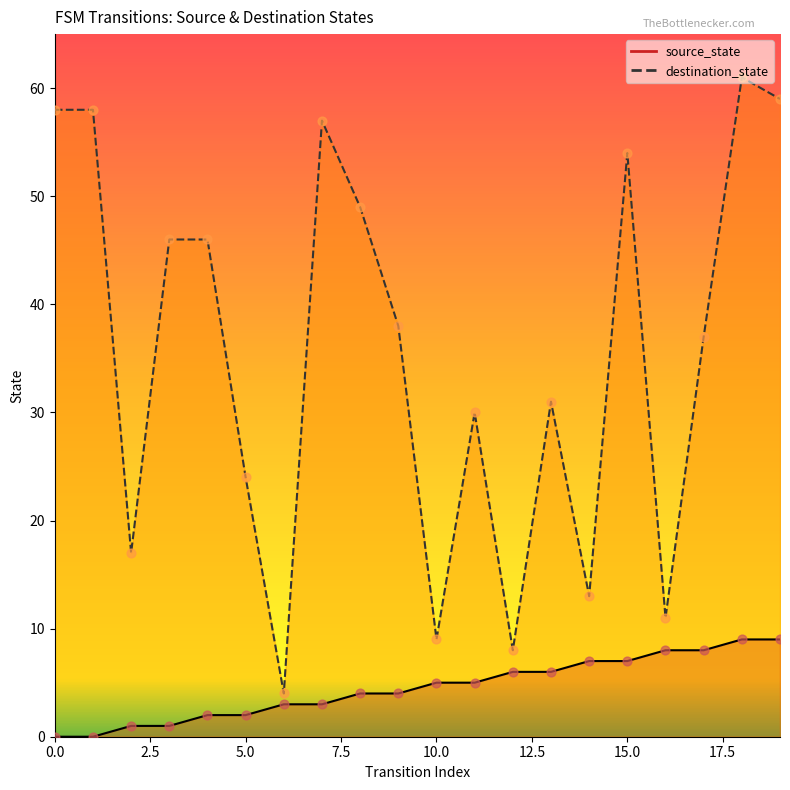

At how many categories does at least one series exceed 43?

9